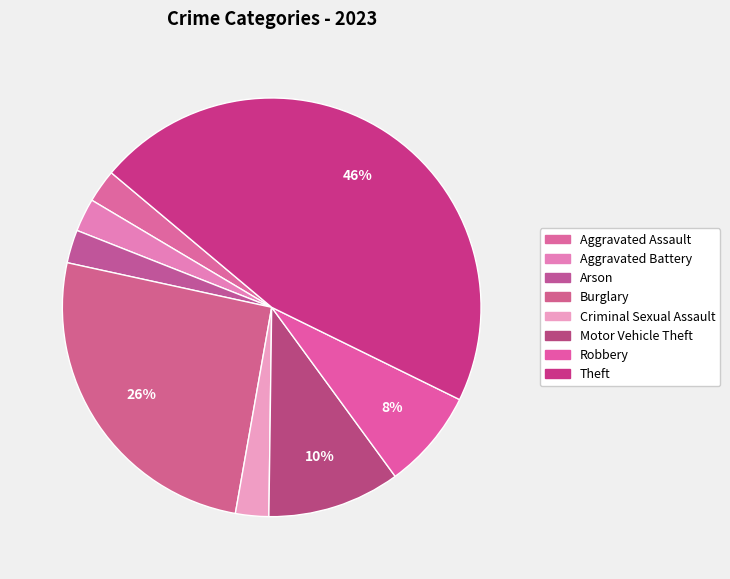

Which category has the biggest portion of the pie?

Theft